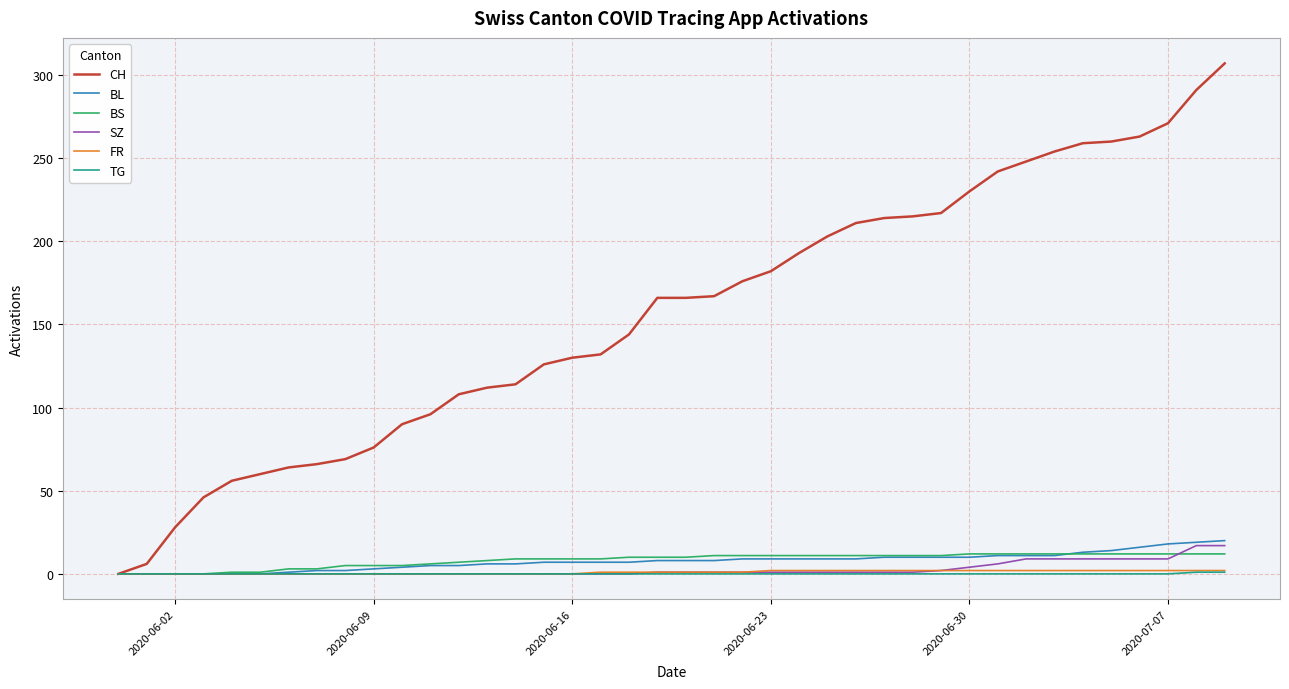

Which series has the largest total across all categories?

CH